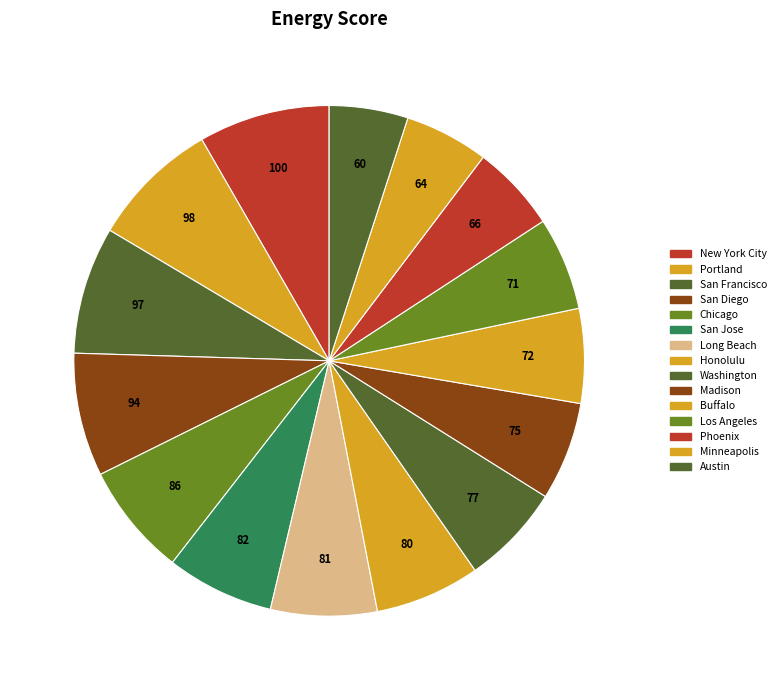

Count the number of slices in the pie.

15